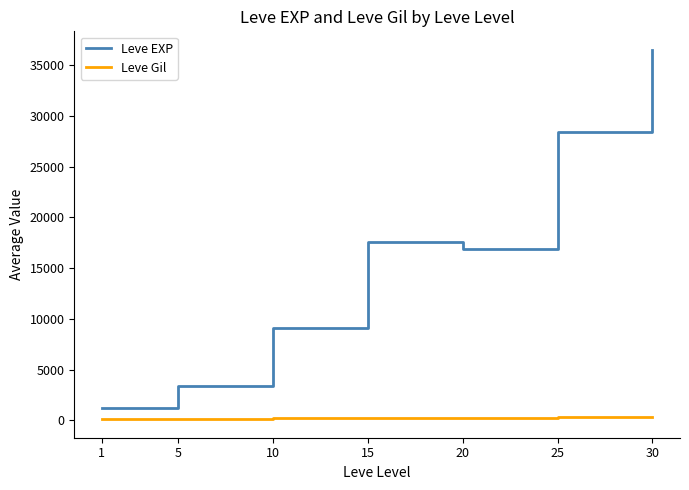

True or false: Leve EXP and Leve Gil cross at least once.

False